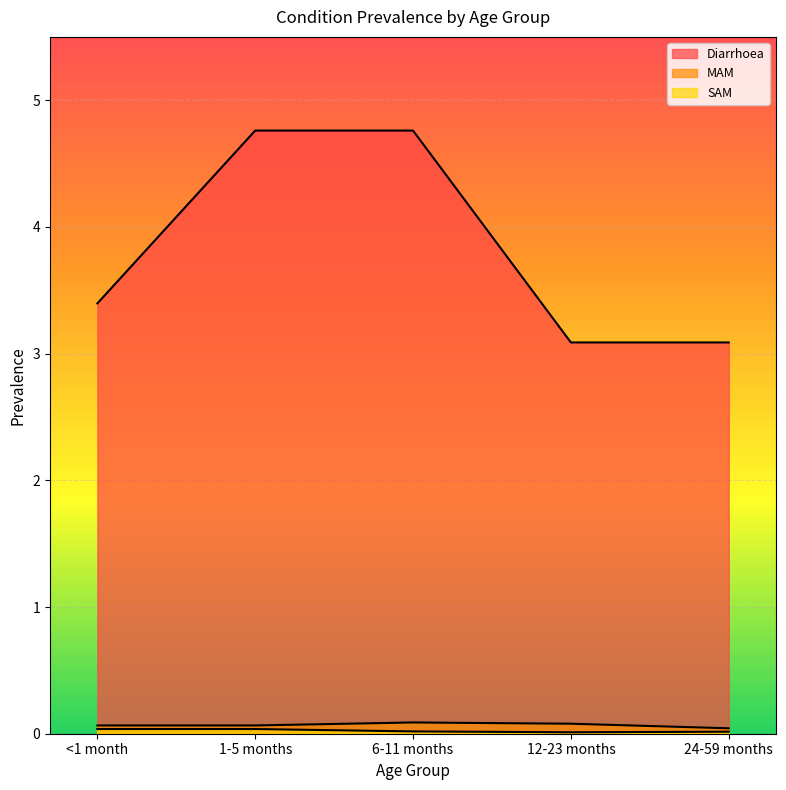

What is the sum of the MAM values at <1 month and 24-59 months?

0.1